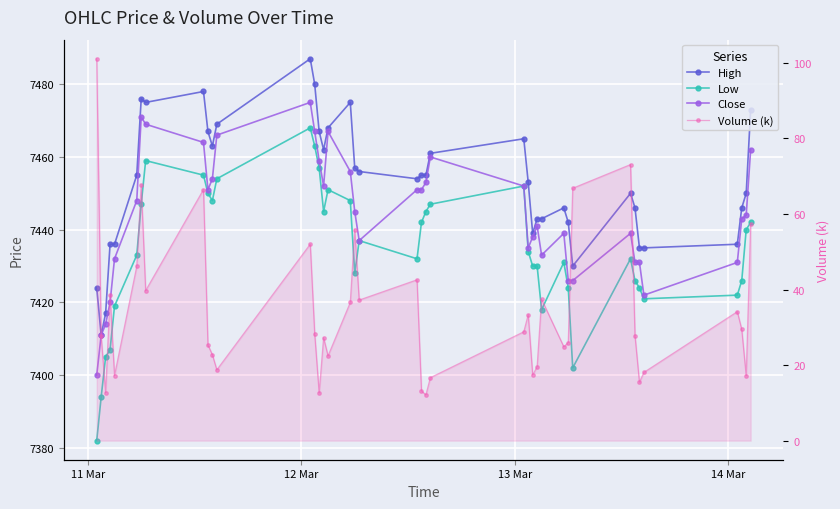

What is the difference between the second highest and second lowest values in the Volume (k) series?

60.4